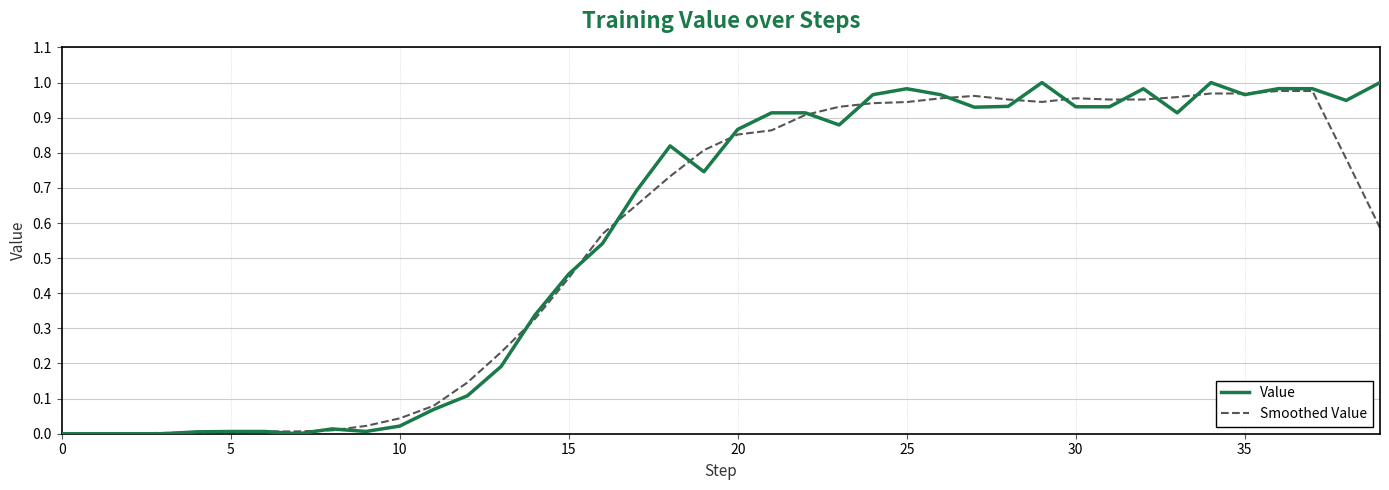

How many distinct data groups are displayed?

2